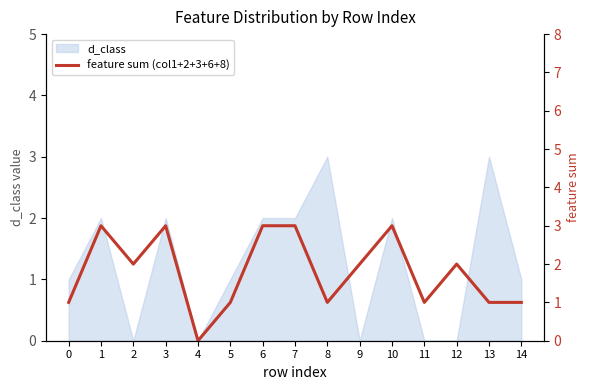

True or false: d_class has a value of 3 at 7.

False